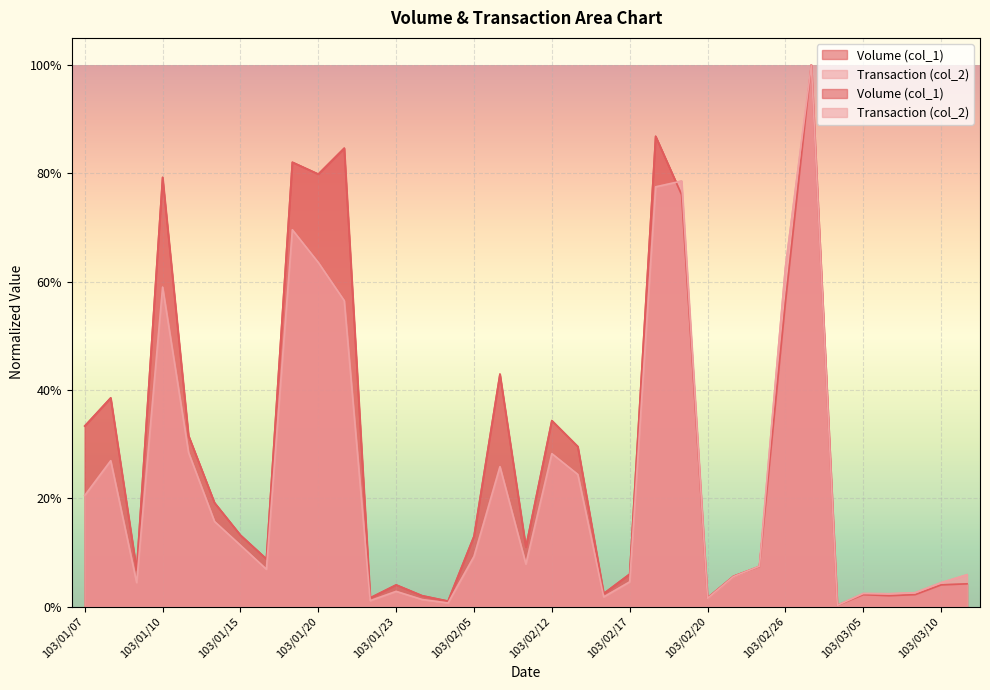

At which label is Transaction (col_2) closest to 0?

103/03/03